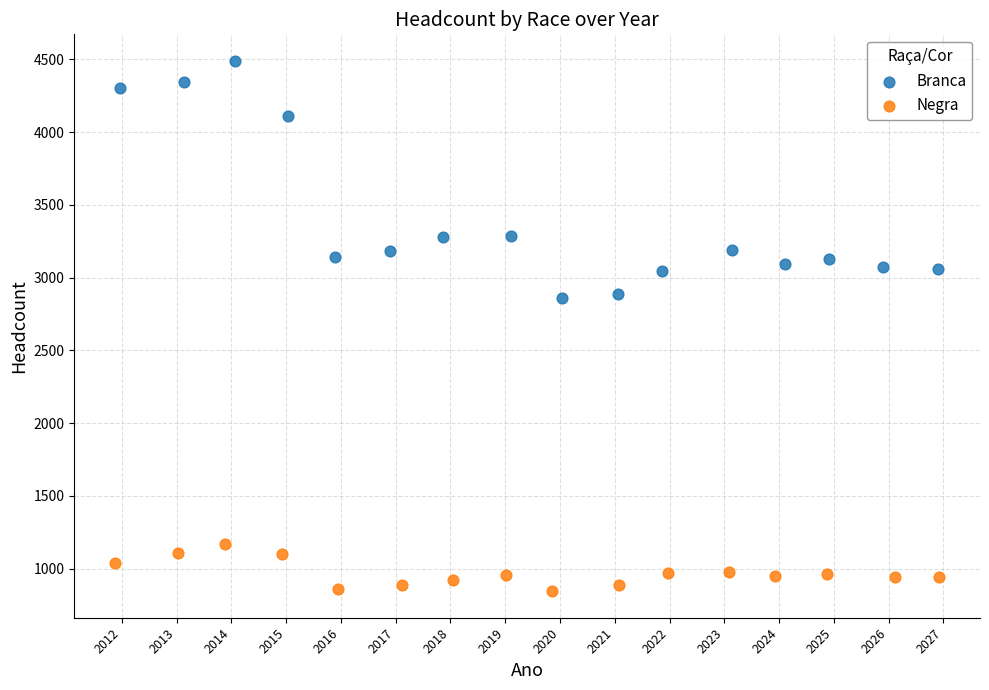

Which series has the widest spread of Y values?

Branca